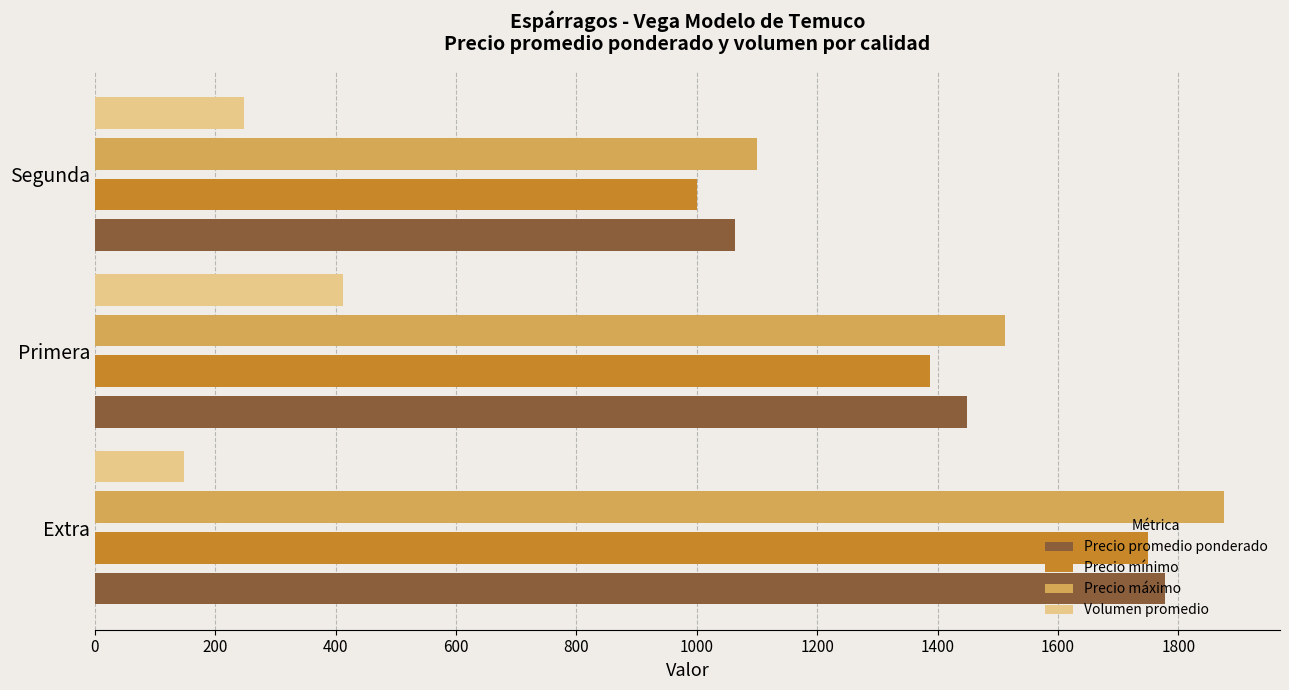

Rank the categories by Volumen promedio value from highest to lowest.

Primera, Segunda, Extra